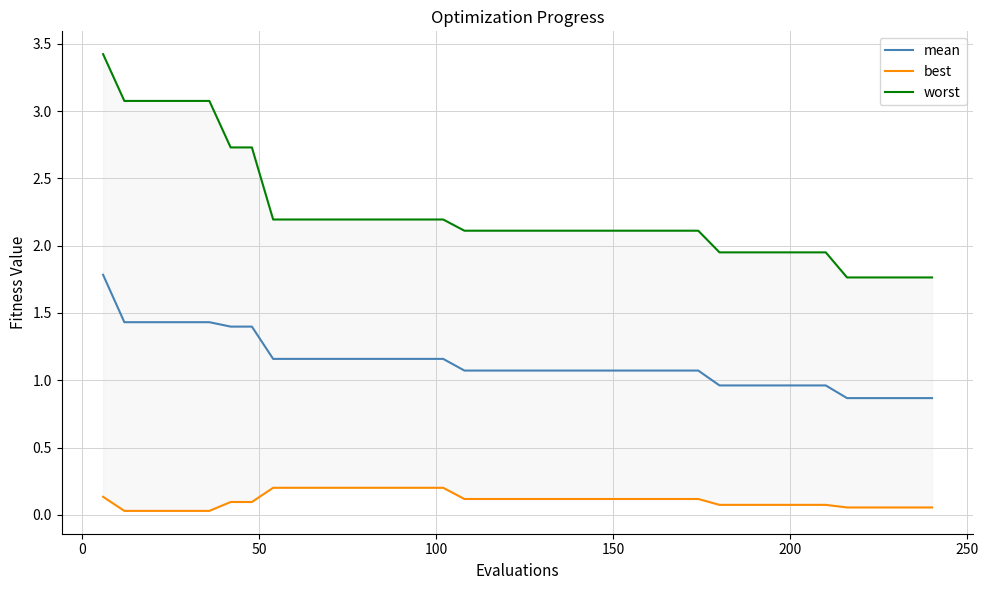

What is the highest value of the best series?

0.2